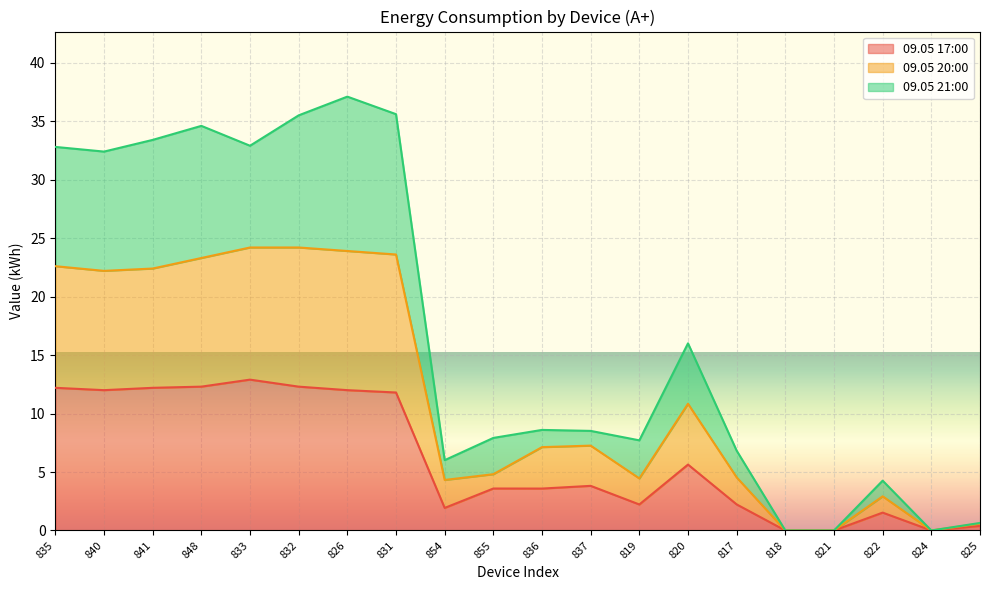

What is the label of the 16th point from the left?

818